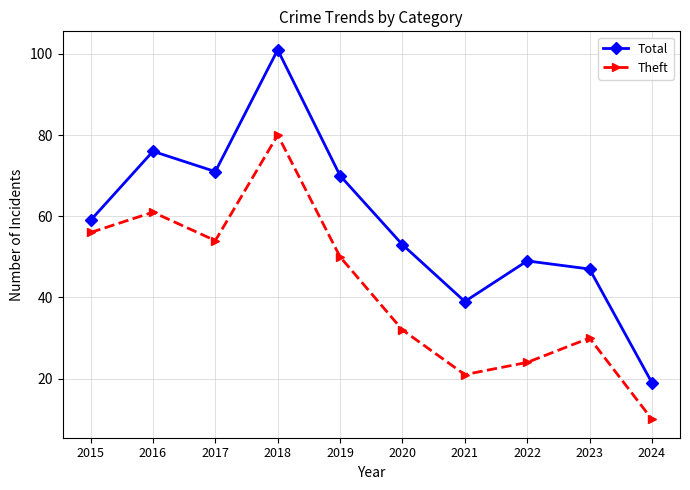

What is the spread (max minus min) of values at 2022?

25